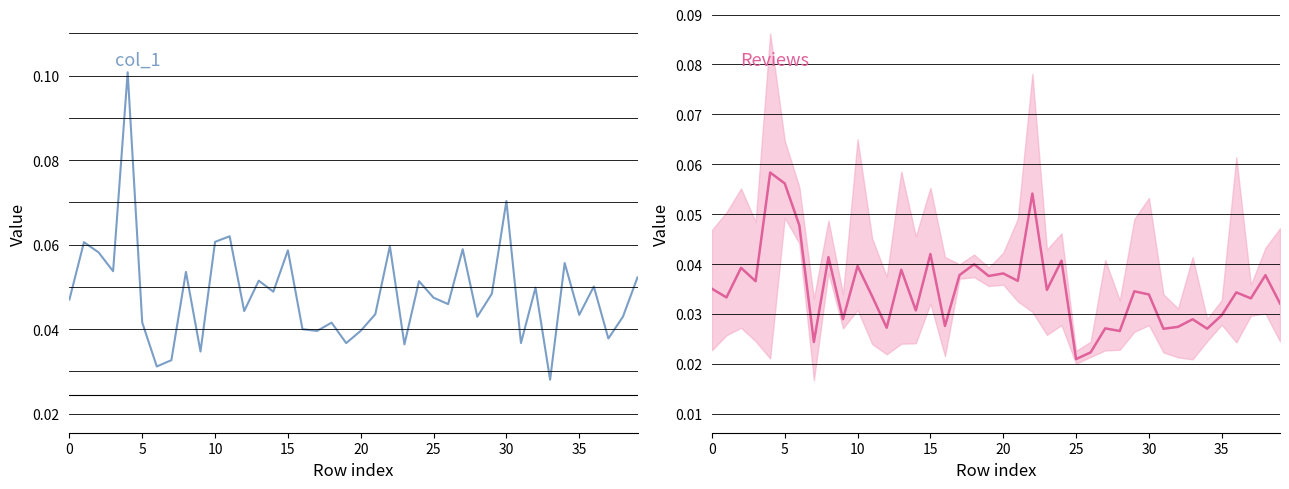

Is this an area chart (filled region under the line)?

No